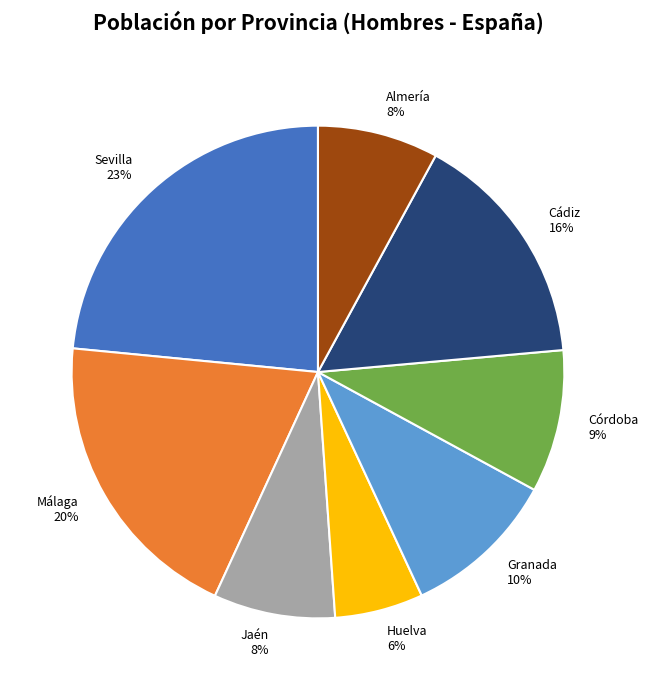

What is the ratio of the value at Jaén to the value at Almería?

1.0